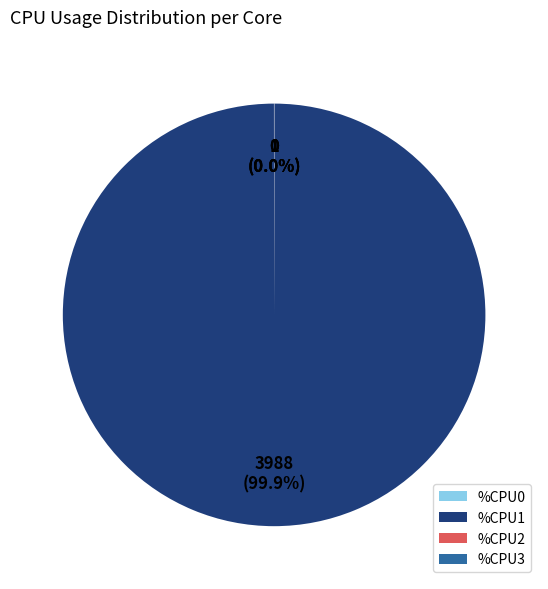

Does %CPU1 account for over 50% of the chart?

Yes